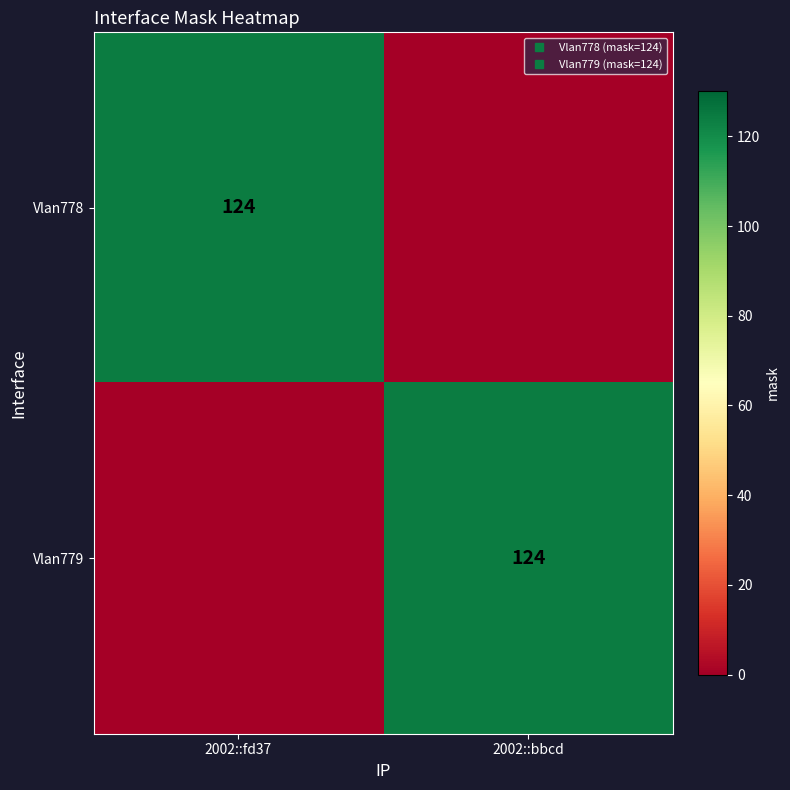

What is the average value of the Vlan778 series?

62